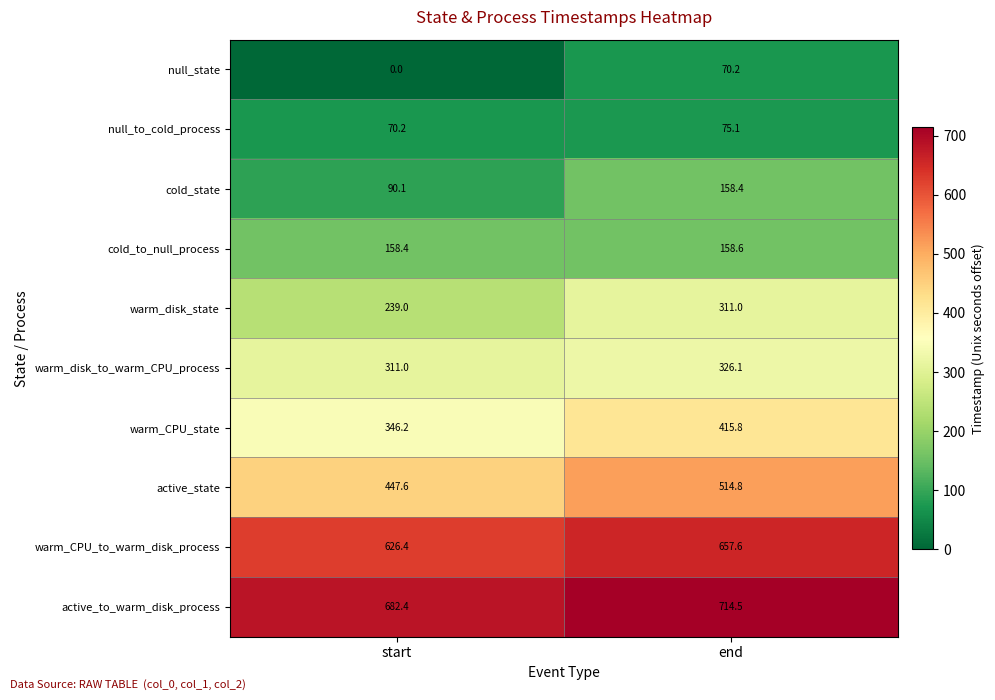

What is the spread (max minus min) of values at start?

682.4